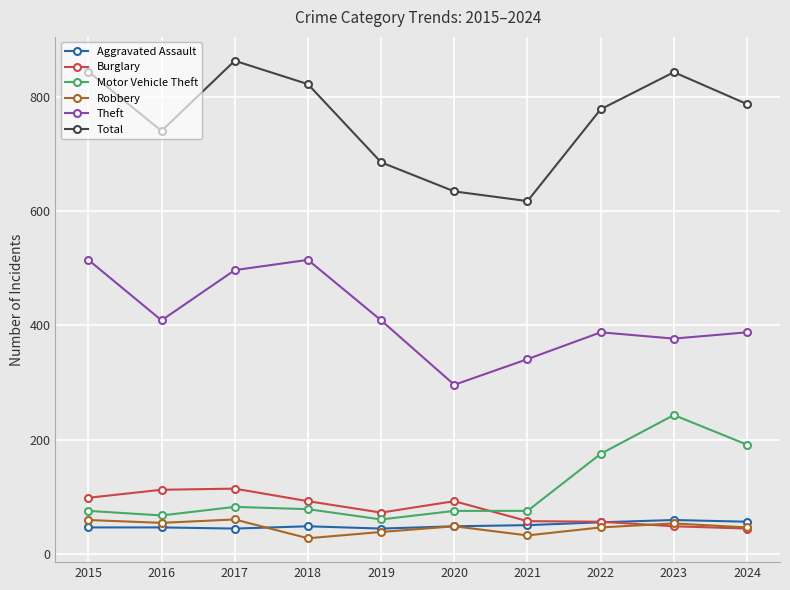

The value of Burglary at 2018 is 92. True or false?

True